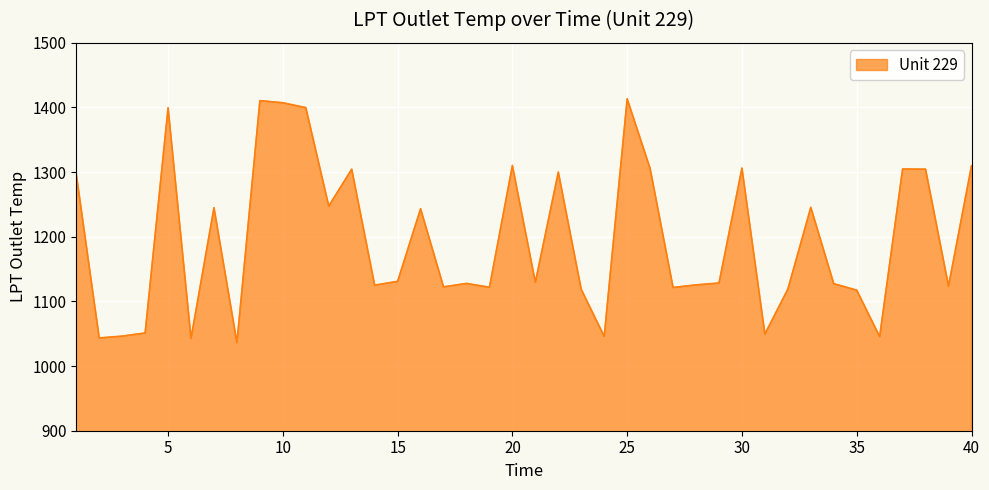

Read the value at 5.

1399.5